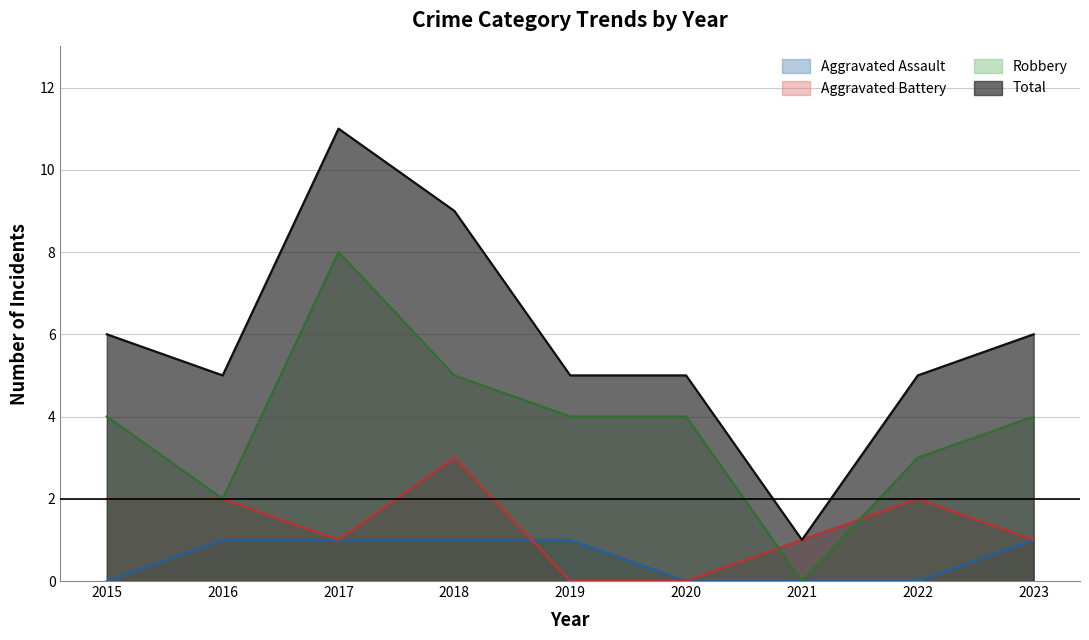

Which category has the lowest value in the Aggravated Battery series?

2019